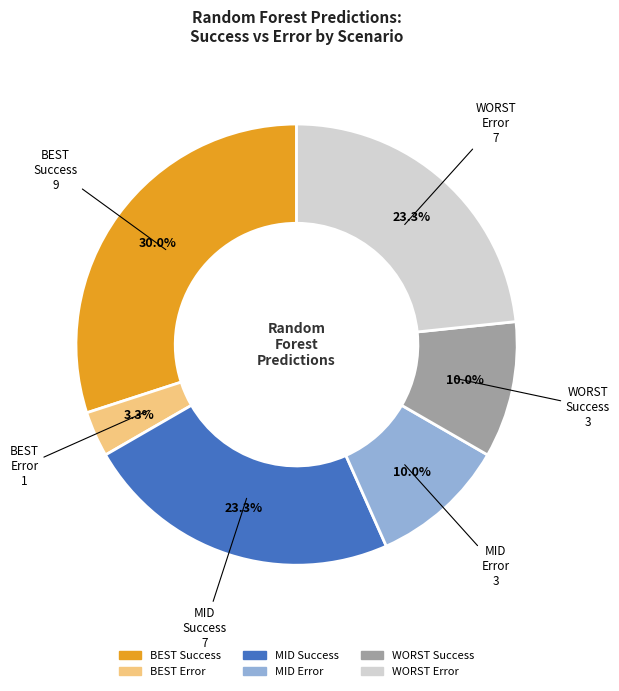

How many segments does this pie chart have?

6